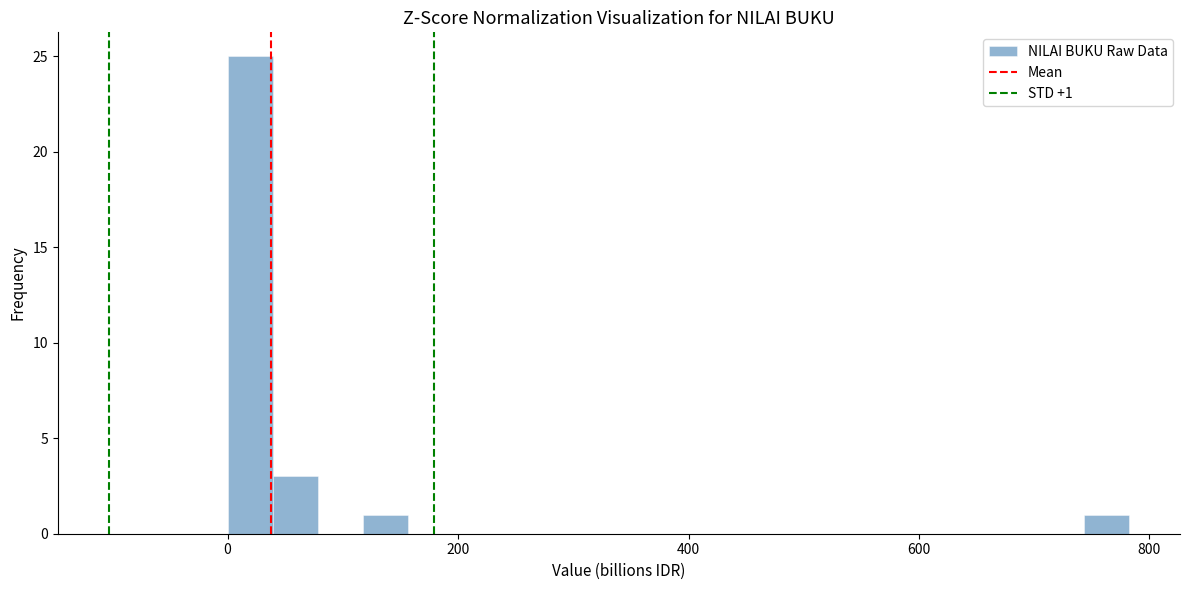

Read against the x-axis, roughly where is the centre of the tallest bar?

20